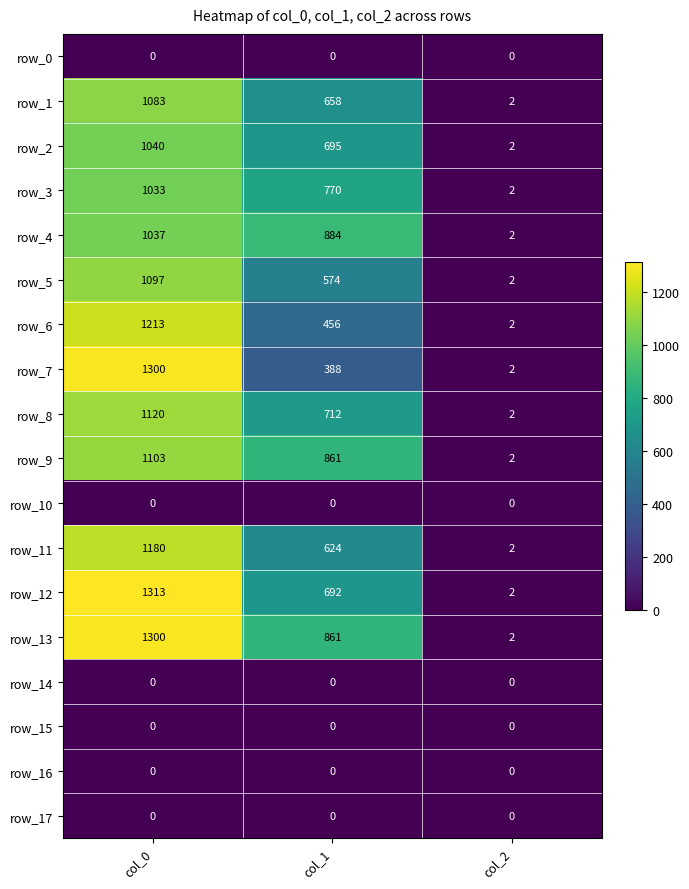

Which series changed the most between col_0 and col_1?

row_7